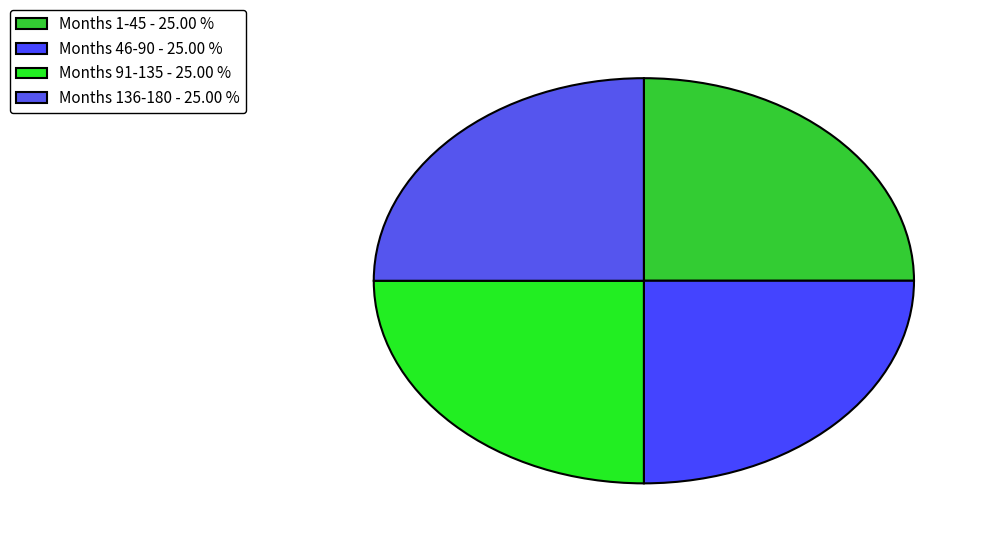

How many slices are in this pie chart?

4